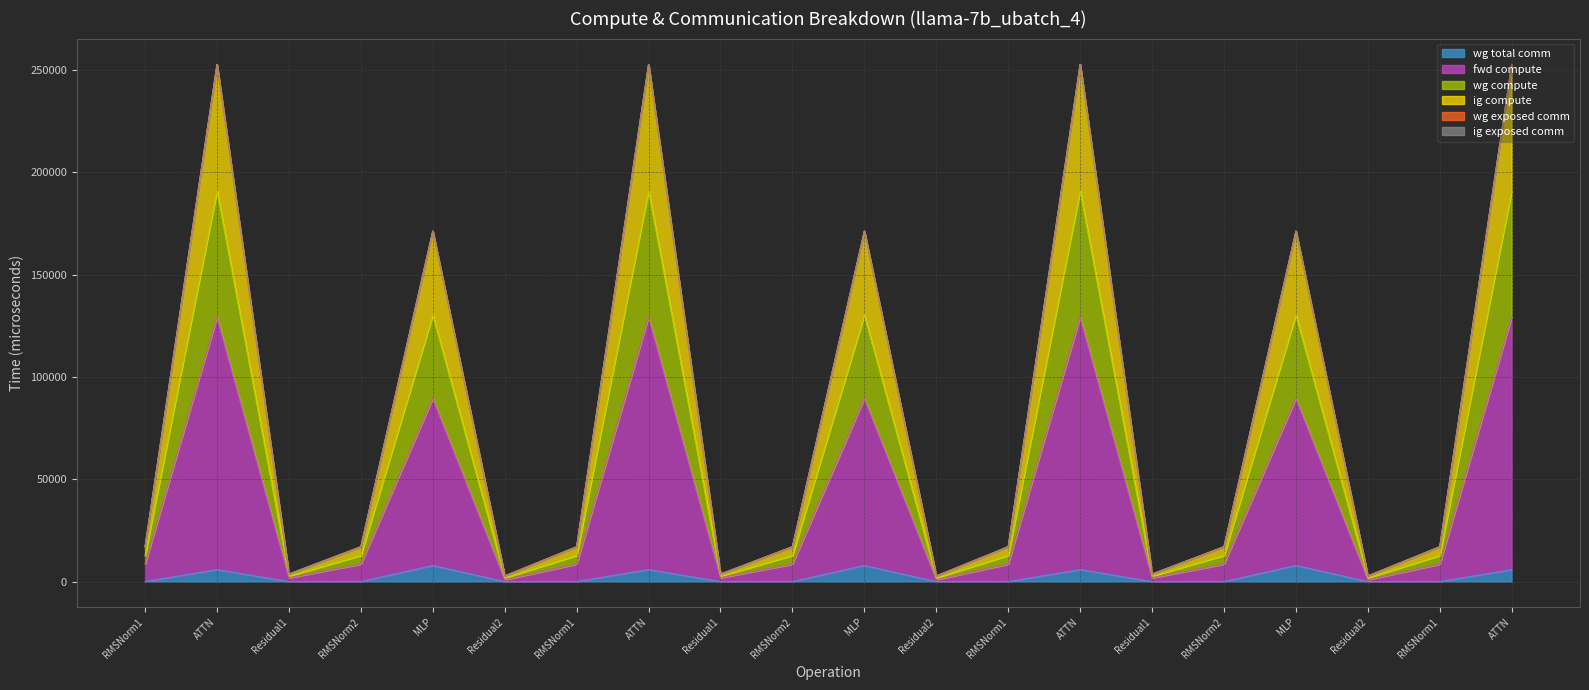

True or false: wg compute and fwd compute cross at least once.

False